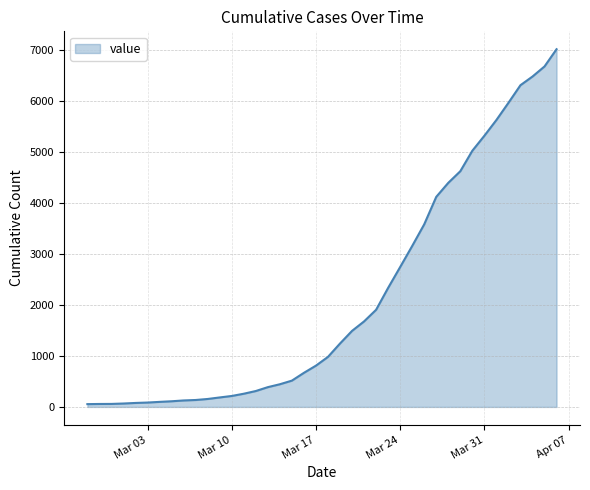

What is the greatest value displayed?

7019